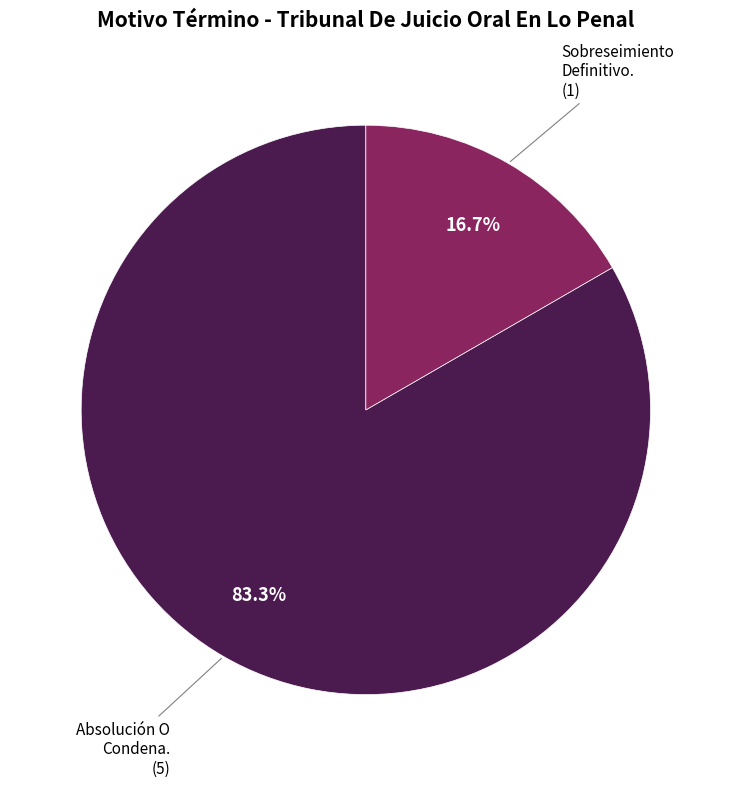

Count the number of slices in the pie.

2